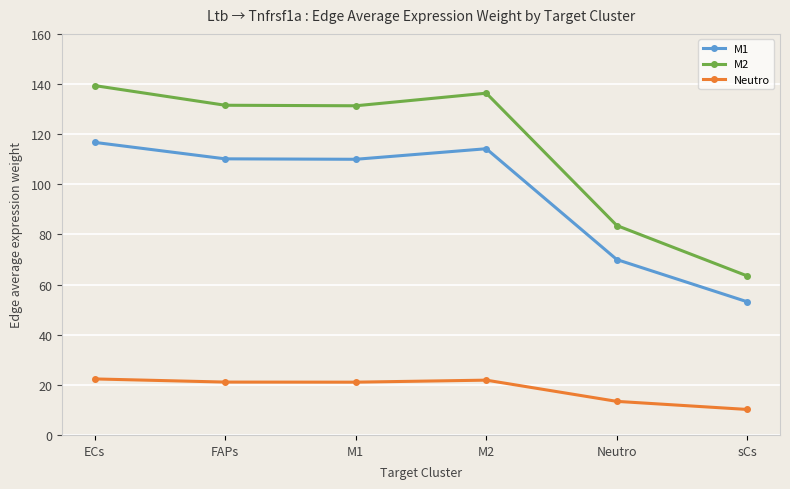

What is the label of the 4th point from the right?

M1